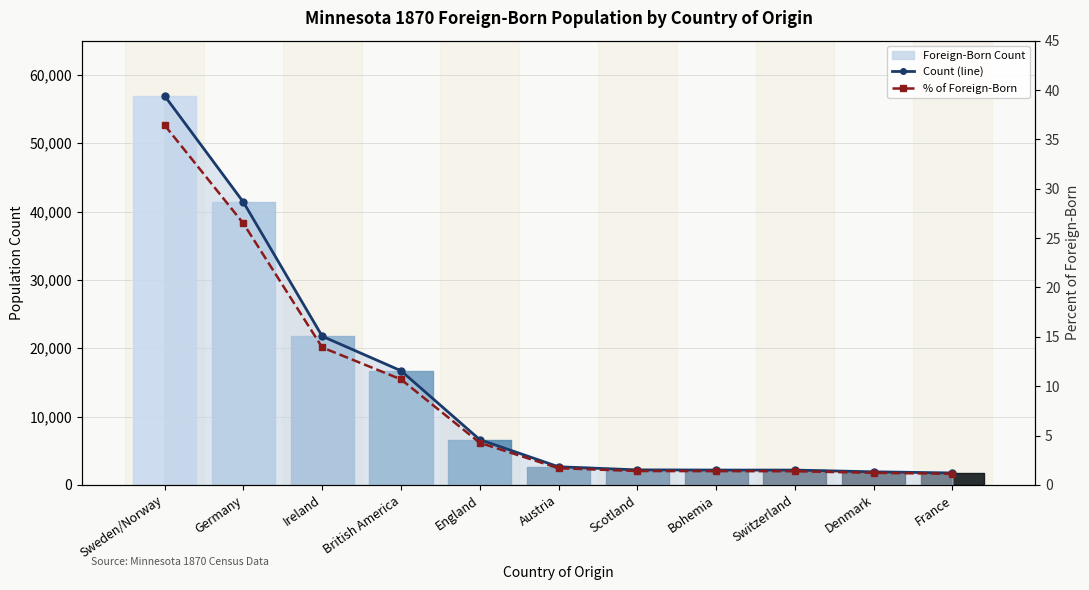

What is the highest value of the Foreign-Born Count series?

56927.0